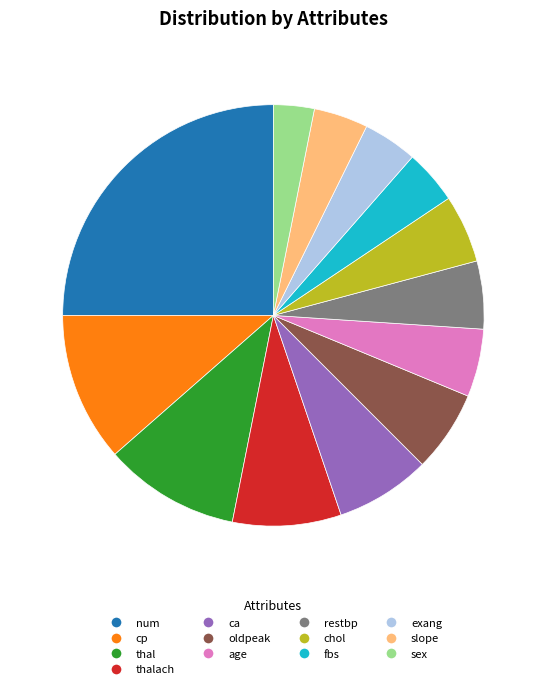

Between oldpeak and restbp, which is larger?

oldpeak